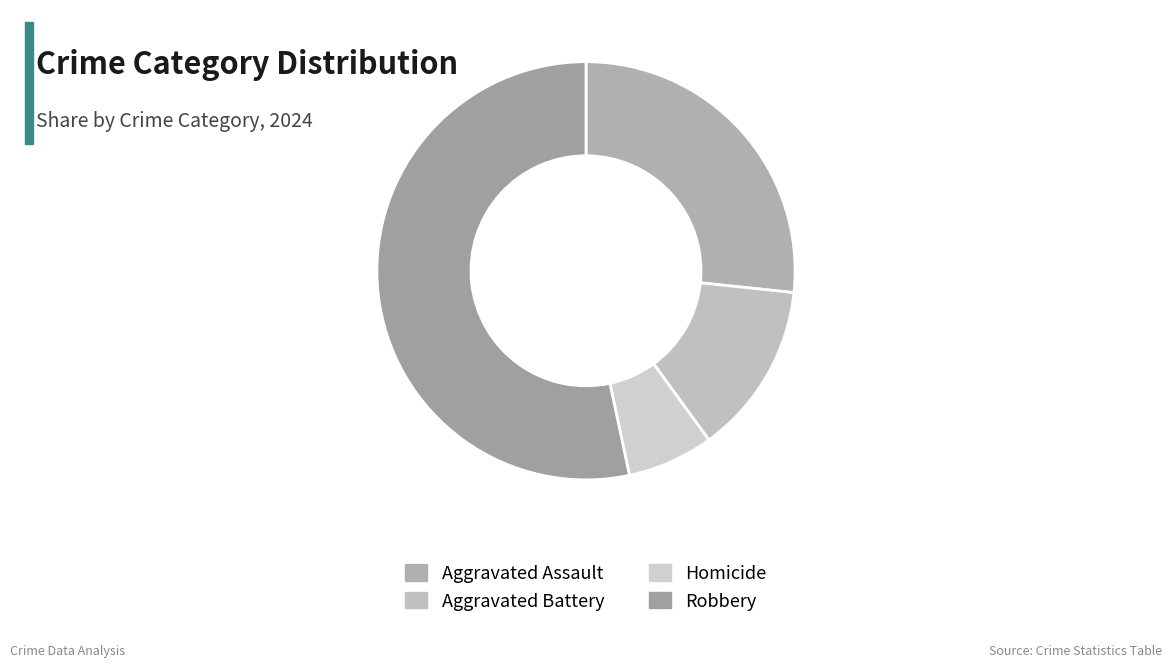

Do Robbery and Aggravated Battery together represent more than half of the pie?

Yes